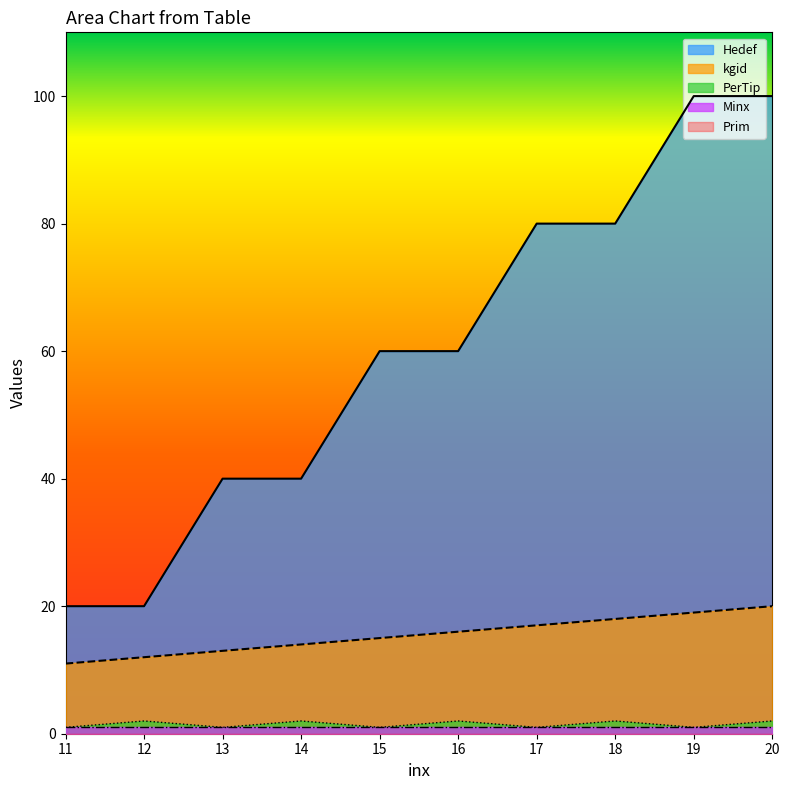

The Hedef series shows 16 at 13. True or false?

False